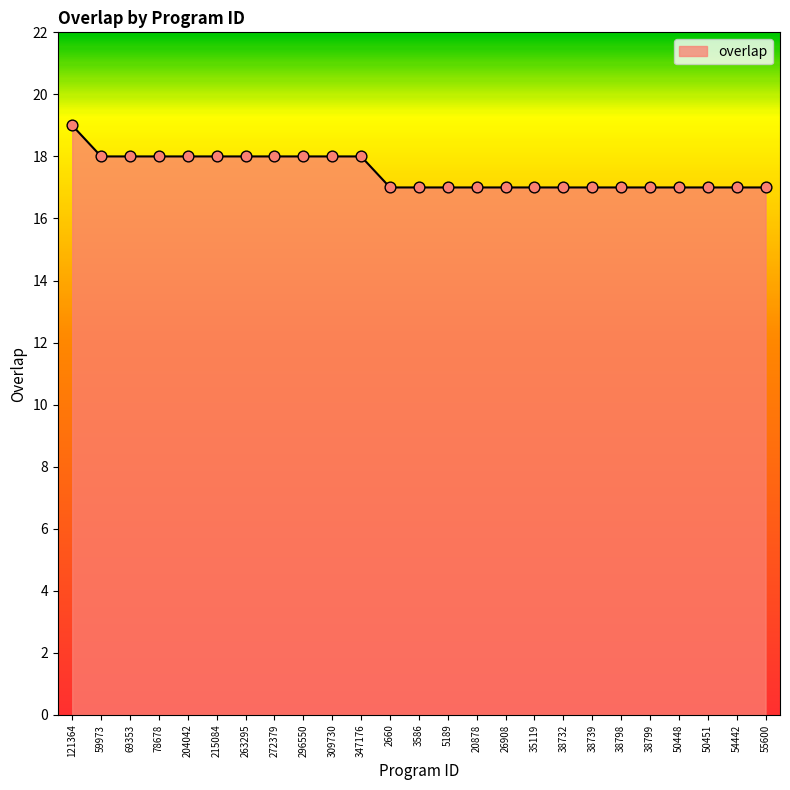

Which has a higher value, 3586 or 309730?

309730